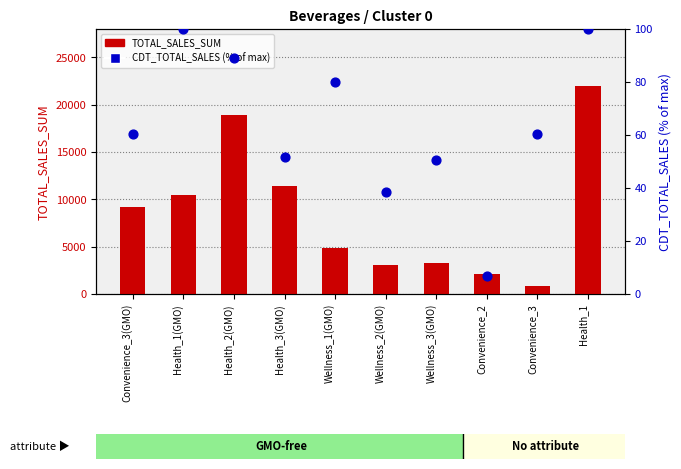

Which series has the largest total across all categories?

TOTAL_SALES_SUM